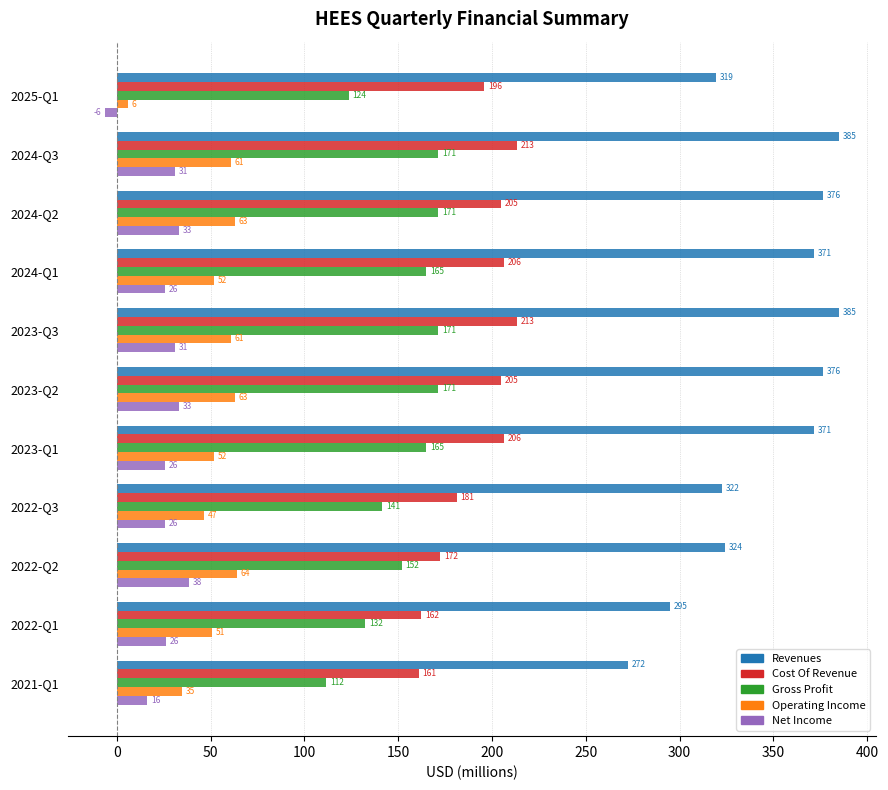

What is the difference between the highest and lowest values at 2024-Q2?

343.0